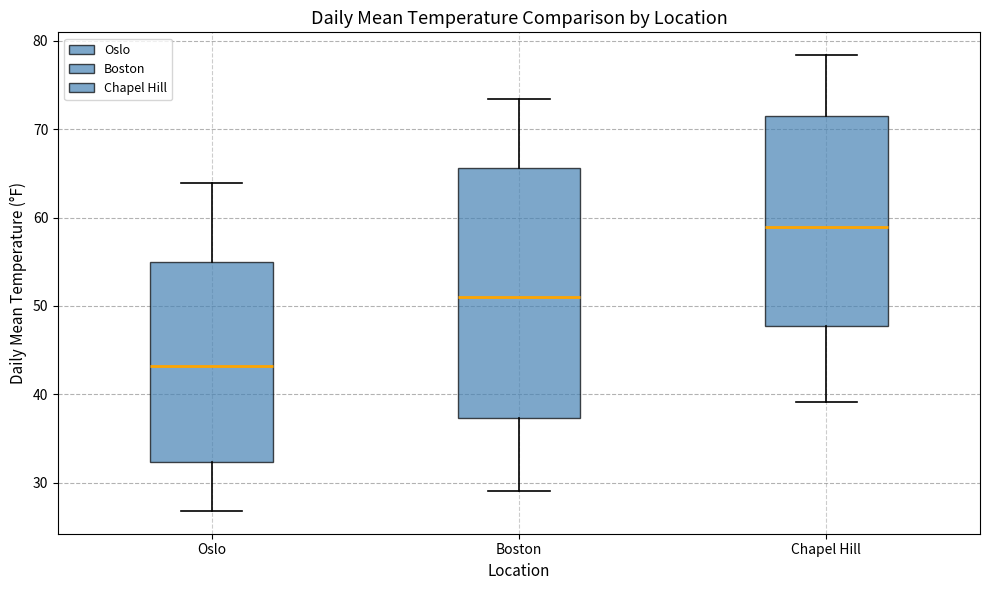

Which box is the tallest, from its lower edge to its upper edge?

Boston